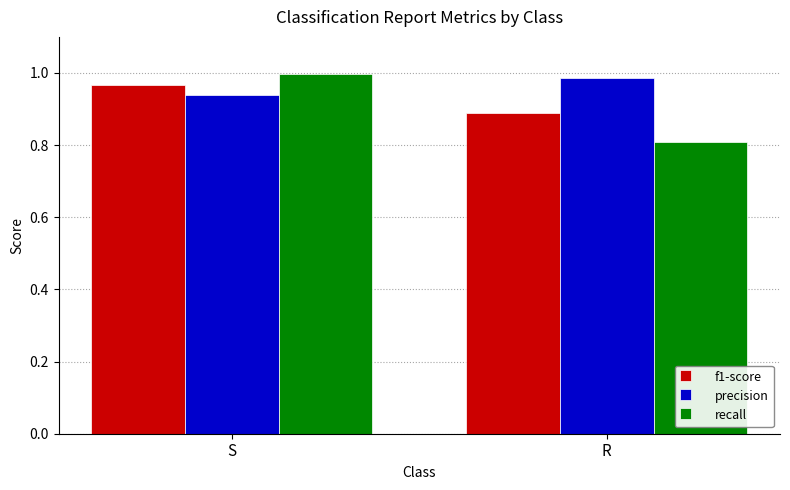

What is the difference between the maximum and minimum values in the f1-score series?

0.1